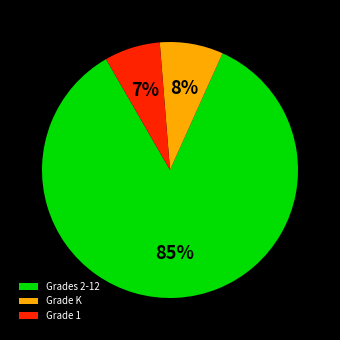

Which category accounts for the majority?

Grades 2-12